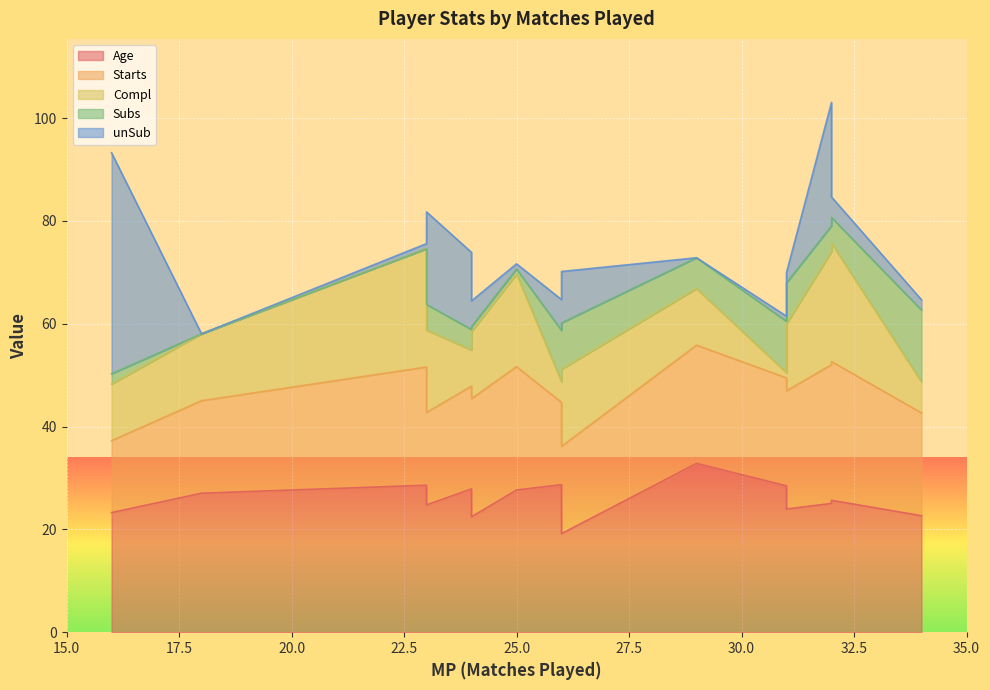

What are all the series names shown in the legend?

Age, Starts, Compl, Subs, unSub